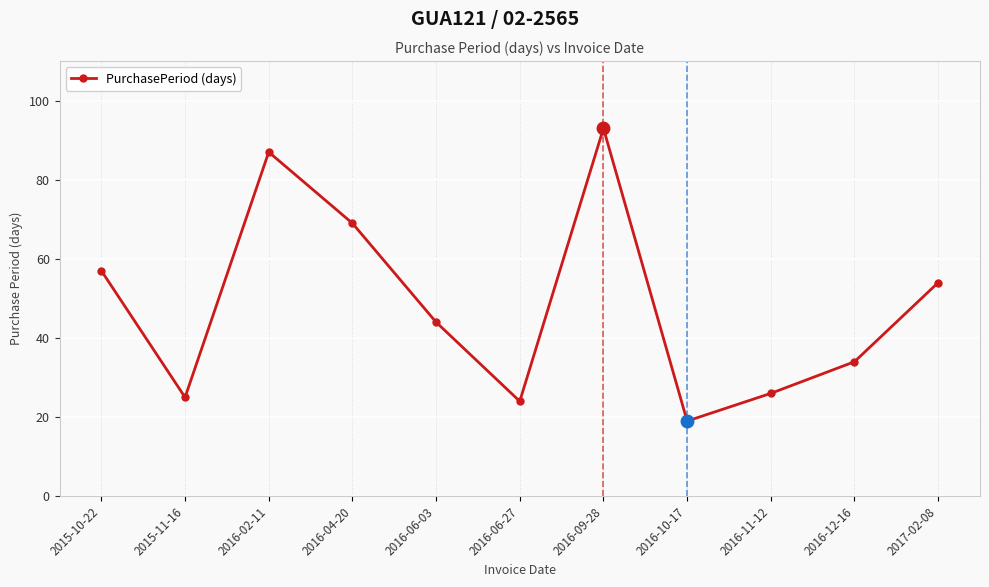

How many interior local valleys (lower than both neighbors) does the data have?

3